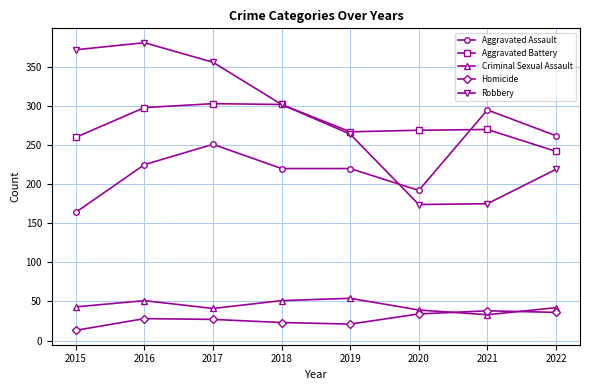

What is the spread (max minus min) of values at 2021?

262